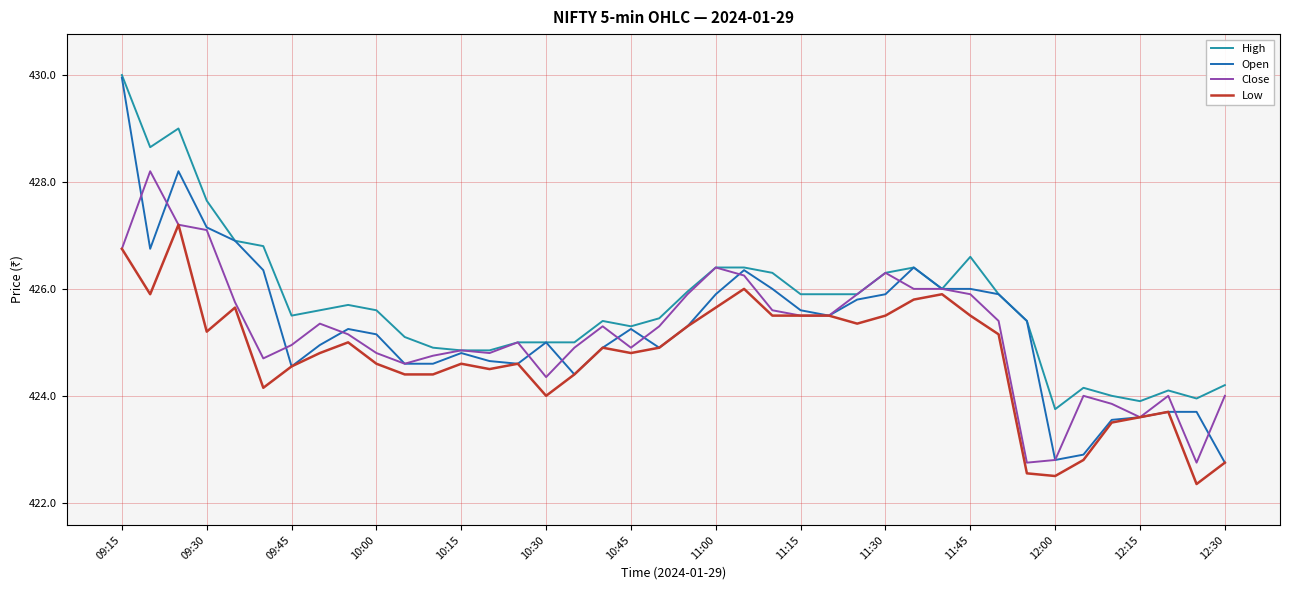

Does the chart display data point markers on the line(s)?

No